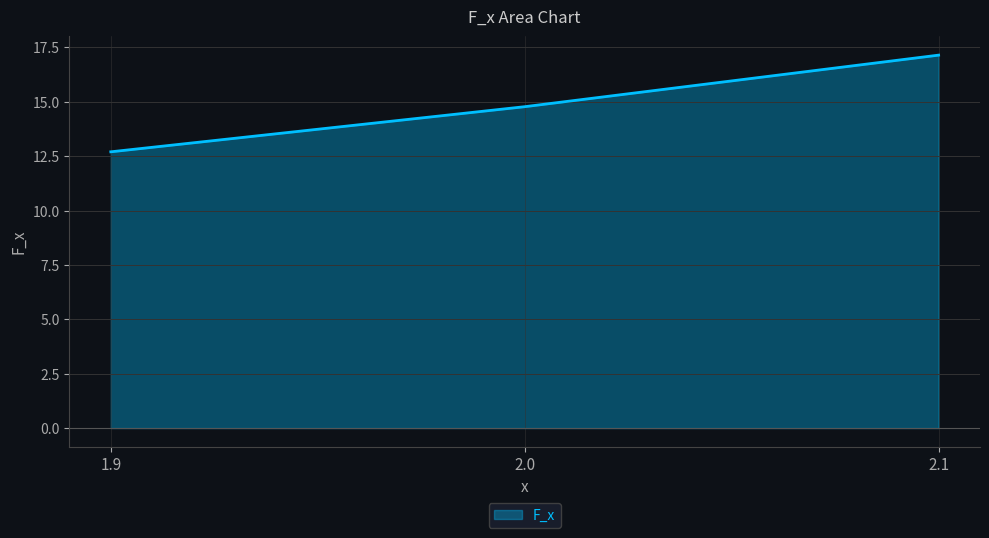

Rank the categories by value from highest to lowest.

2.1, 2.0, 1.9